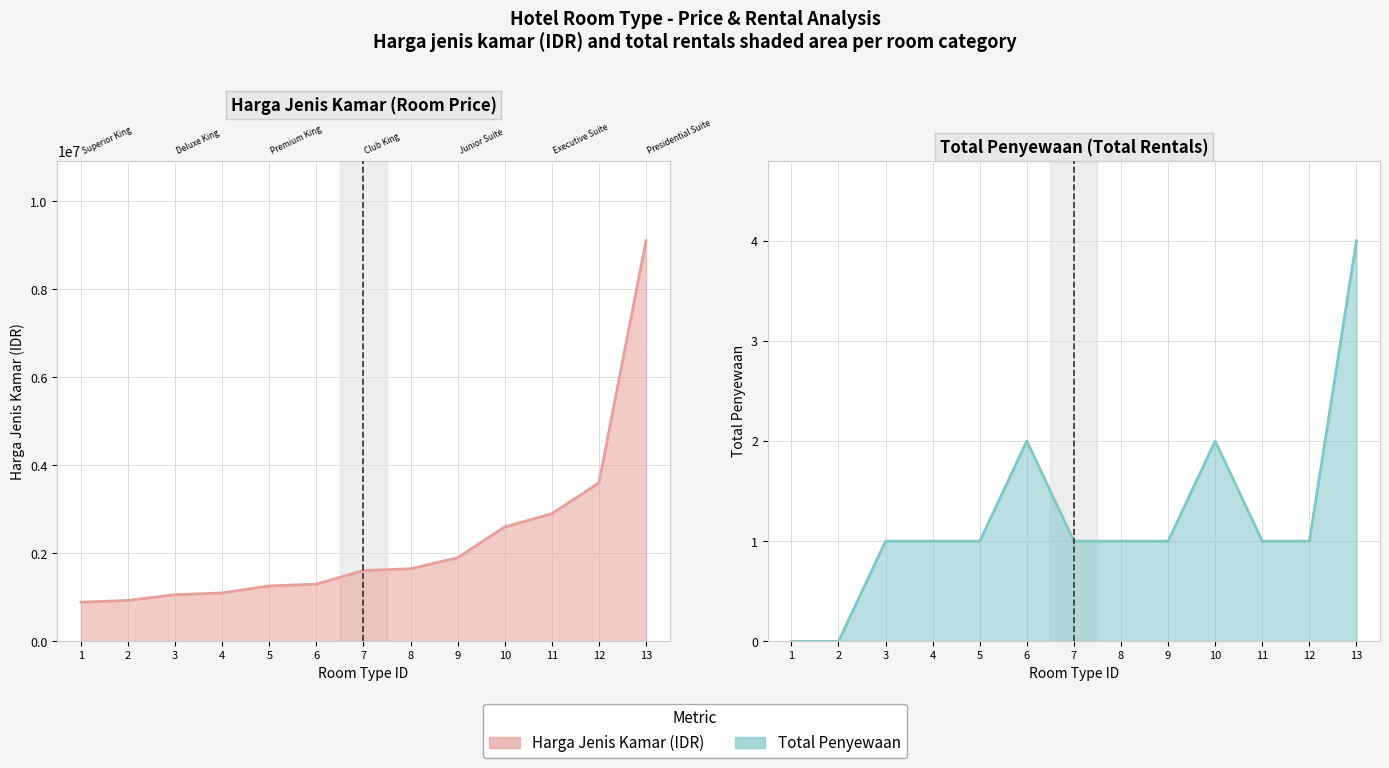

What is the approximate value of harga_jenis_kamar line at 8?

1650000